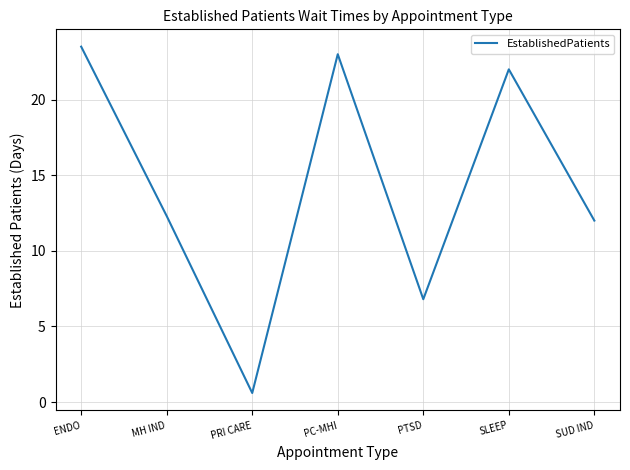

What is the difference between the second highest and minimum values?

22.4